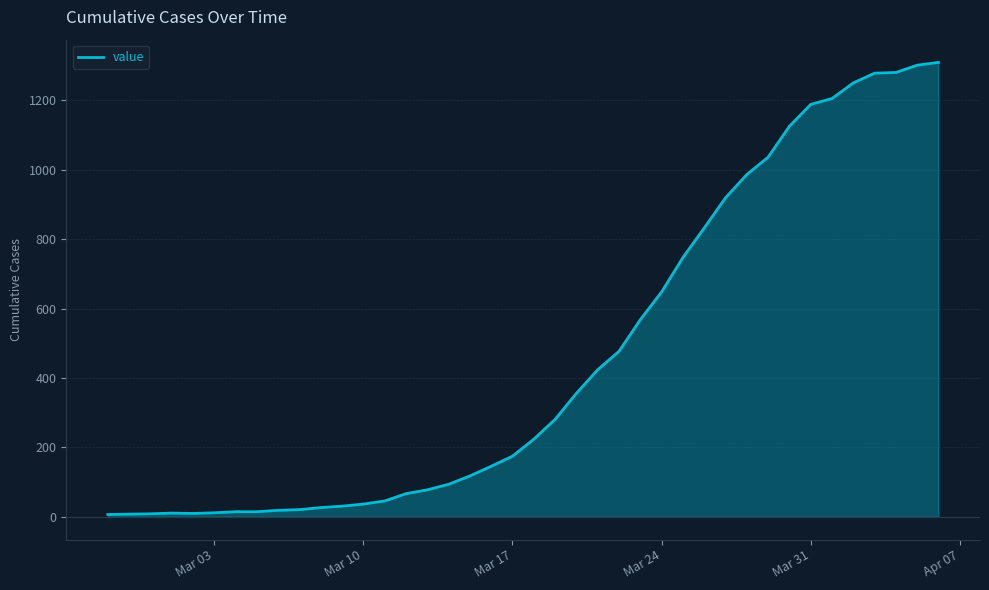

What is the greatest value displayed?

1309